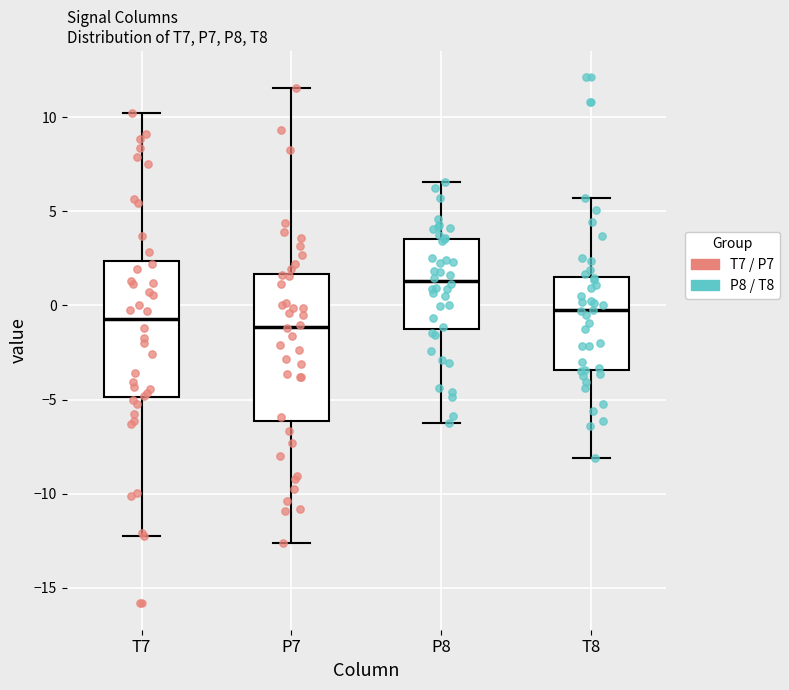

Which box has the highest median line?

P8